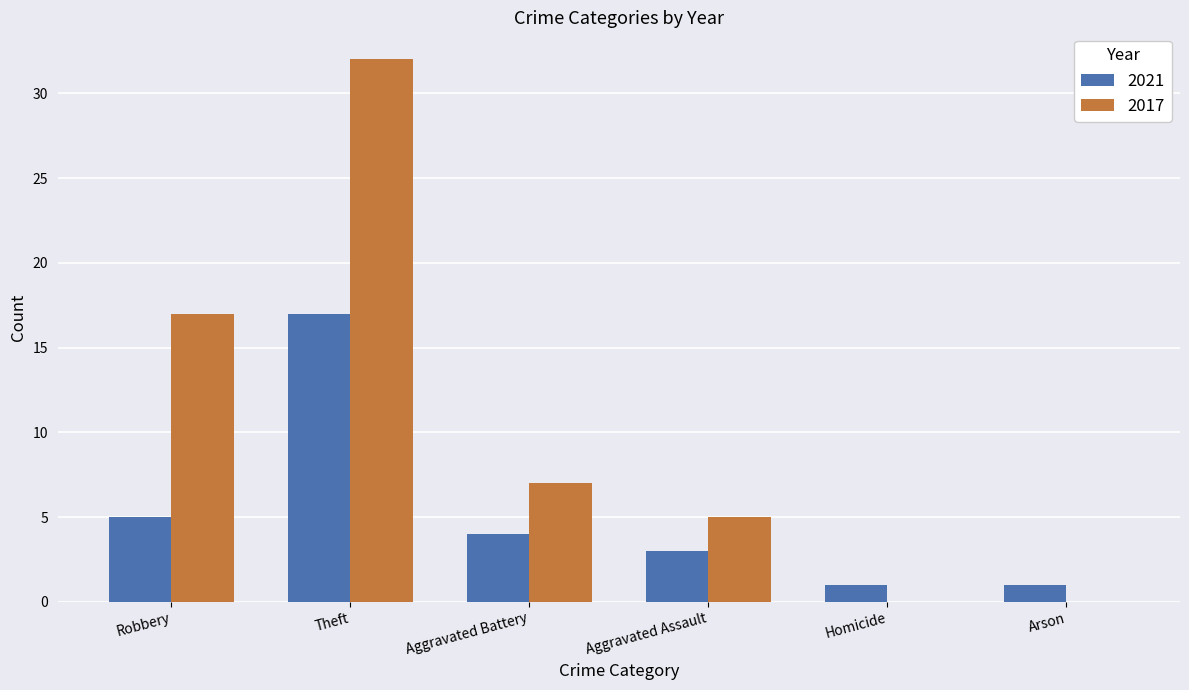

At which label does 2021 reach its peak?

Theft